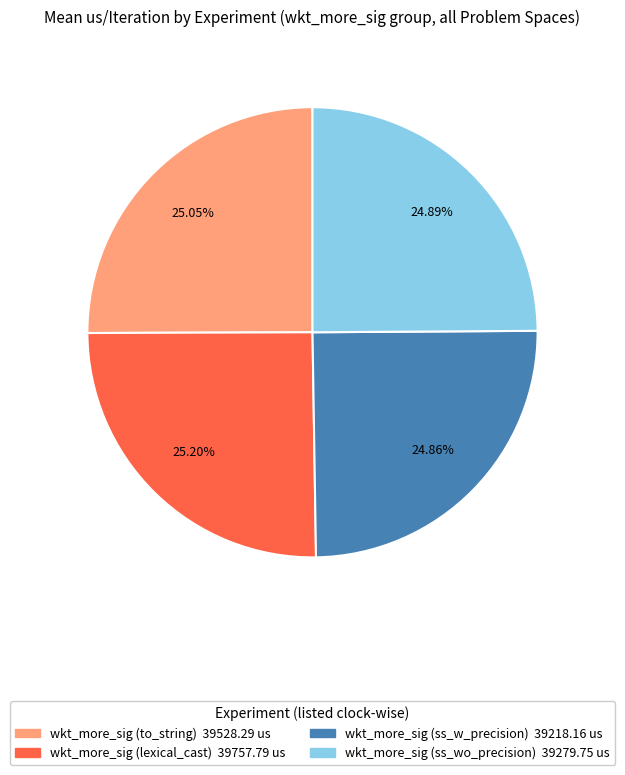

Count the number of slices in the pie.

4